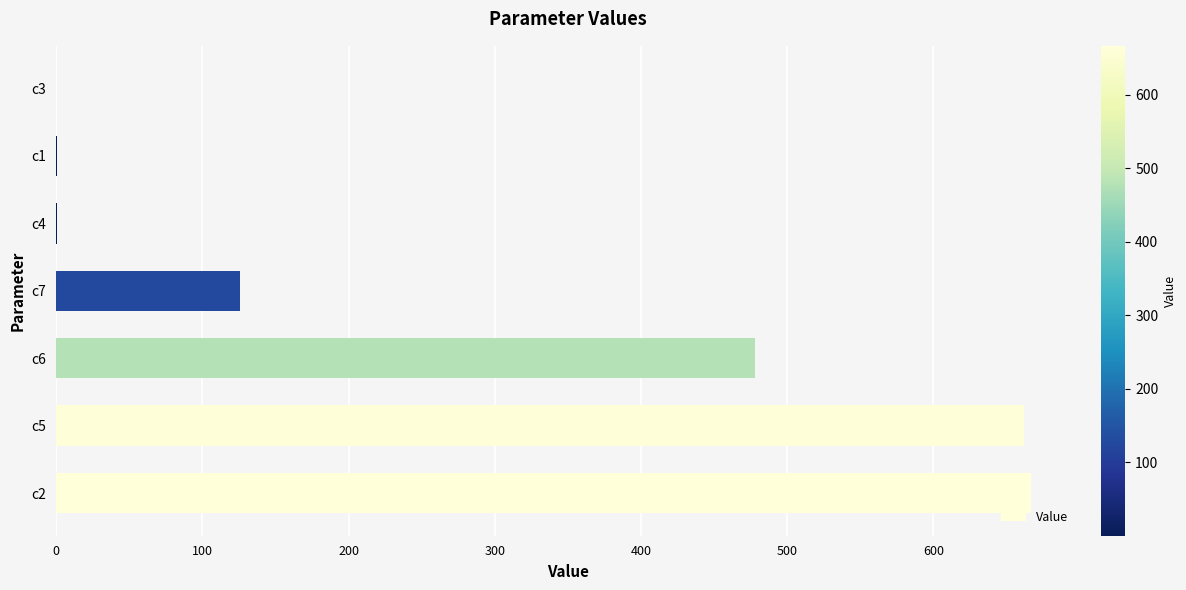

Is it true that the value at c6 is 267.6?

False